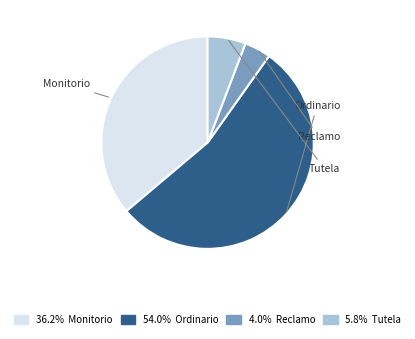

Is there a majority slice in this chart?

Yes